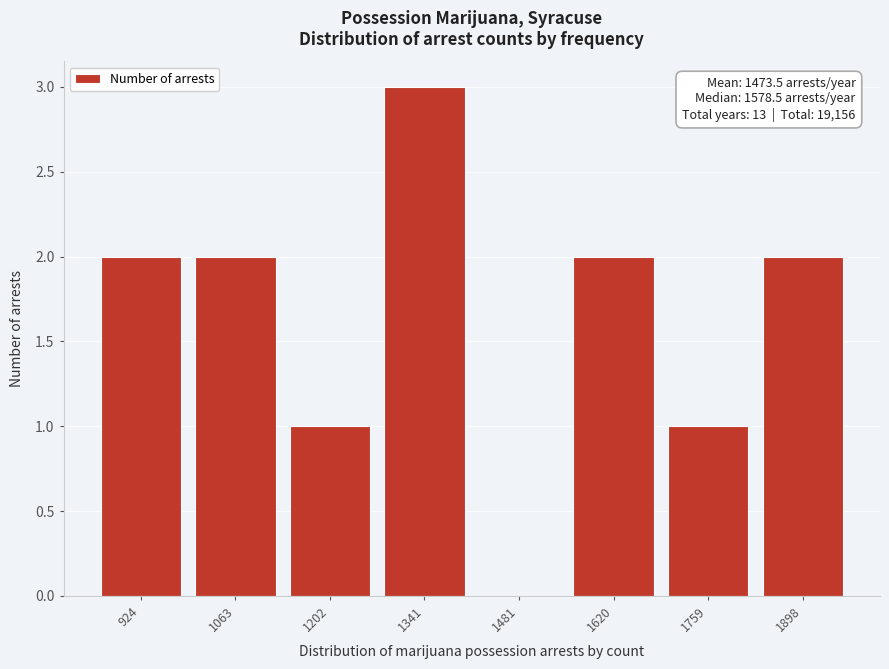

What is the ratio of the value at 1202 to the value at 1898?

0.5